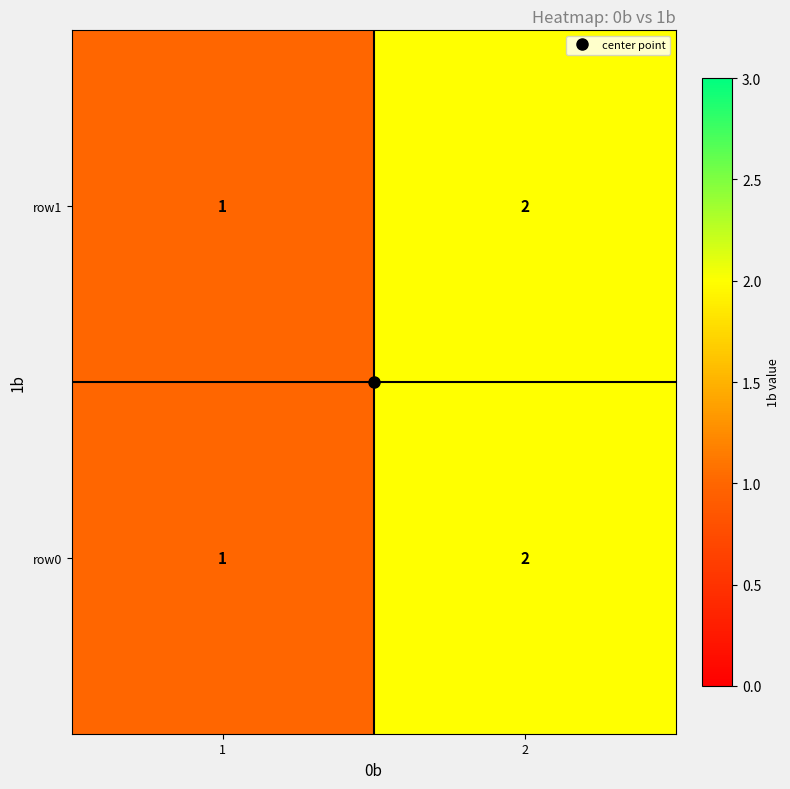

The value of row0 at 1 is 0. True or false?

False